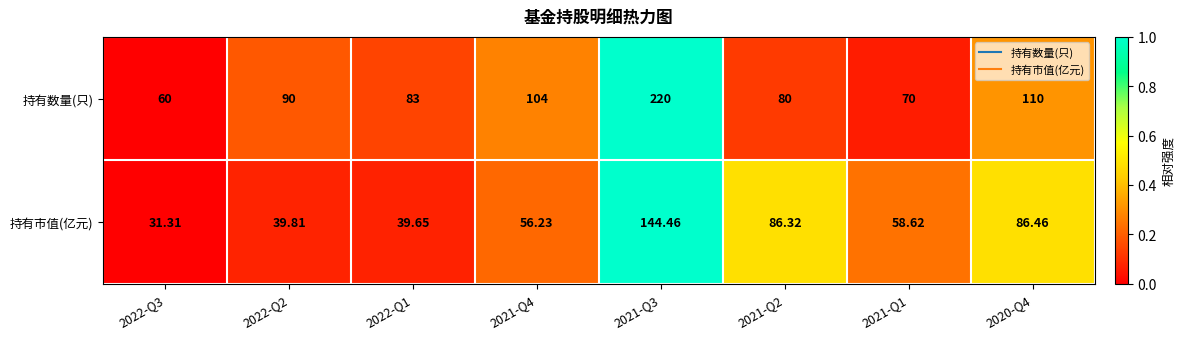

Which series has the widest spread of values?

持有数量(只)